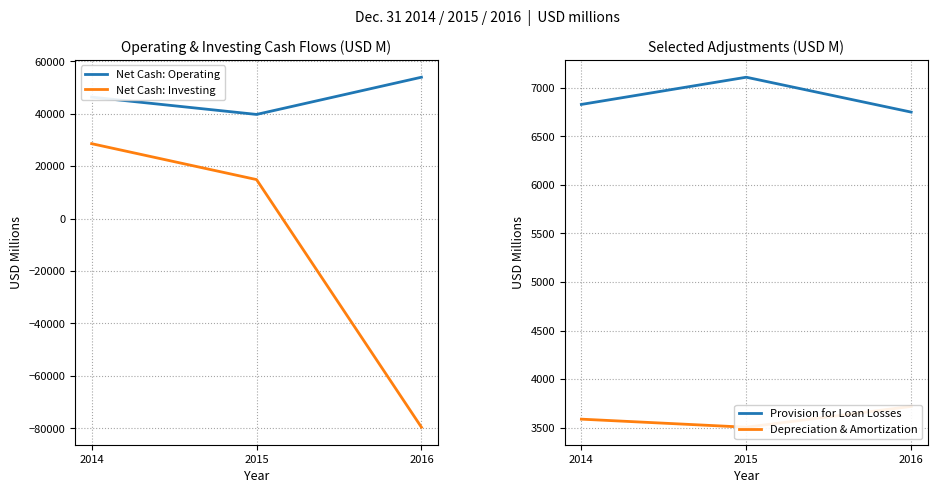

At which category does the chart reach its minimum across all series?

2016